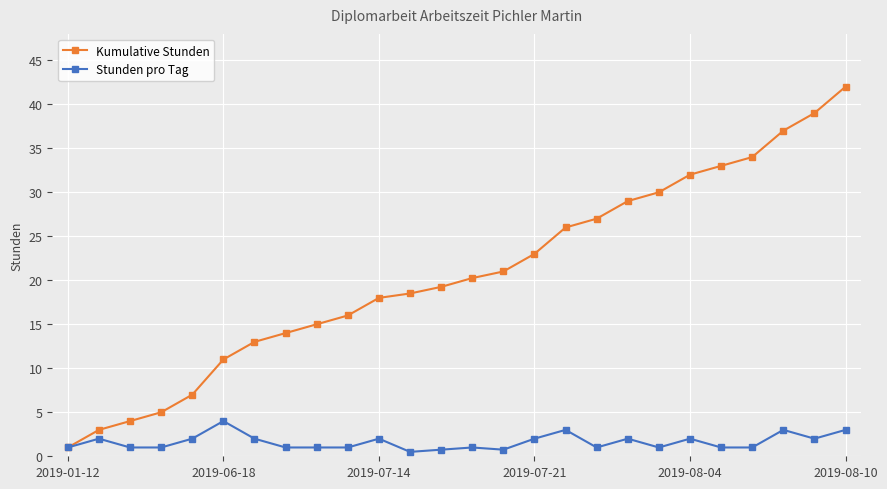

List the series in order of their overall mean, highest first.

Kumulative Stunden, Stunden pro Tag